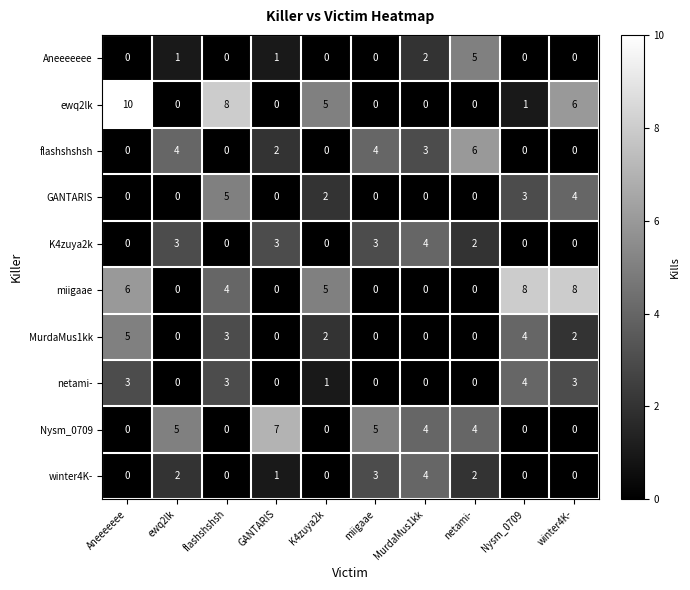

What is the difference between the highest and lowest values at K4zuya2k?

5